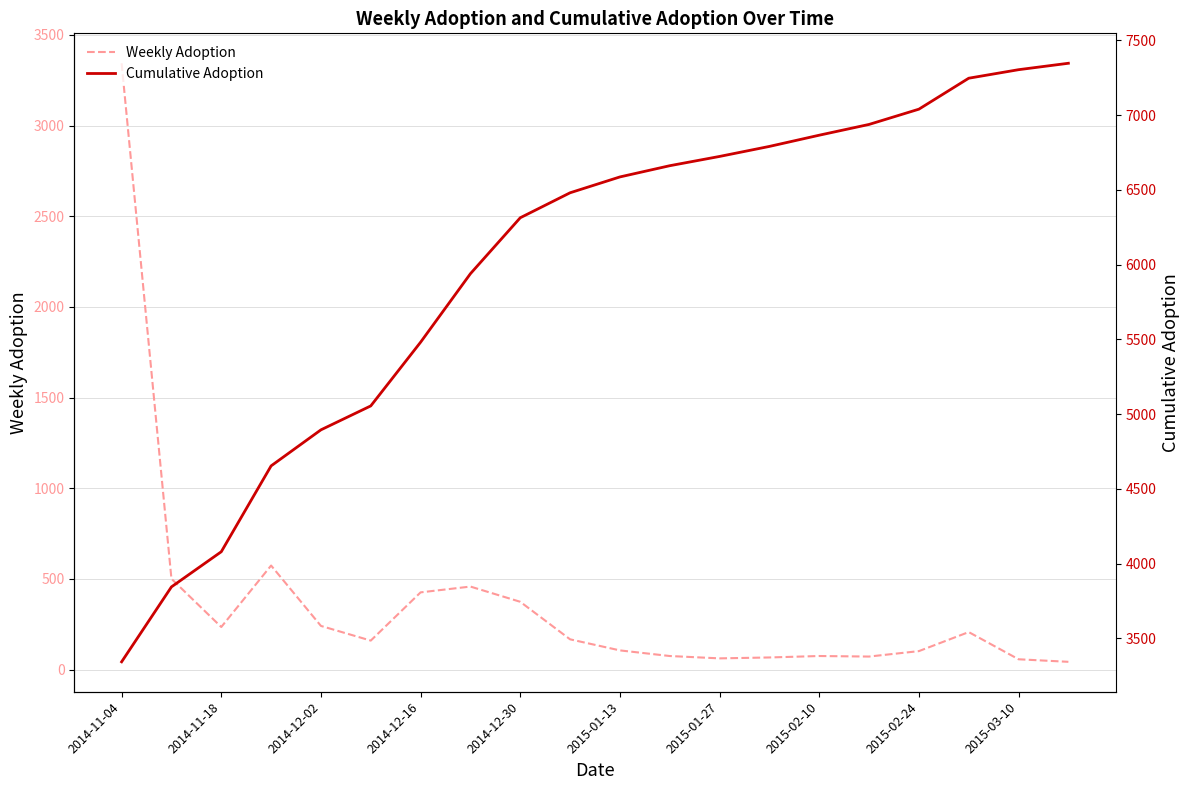

What is the minimum value for Weekly Adoption?

43